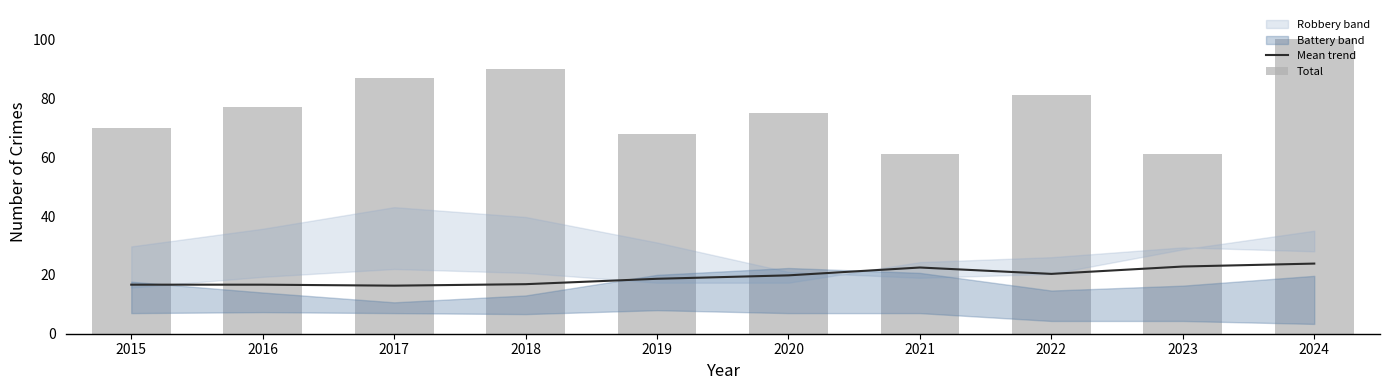

True or false: Total has a value of 84.6 at 2023.

False